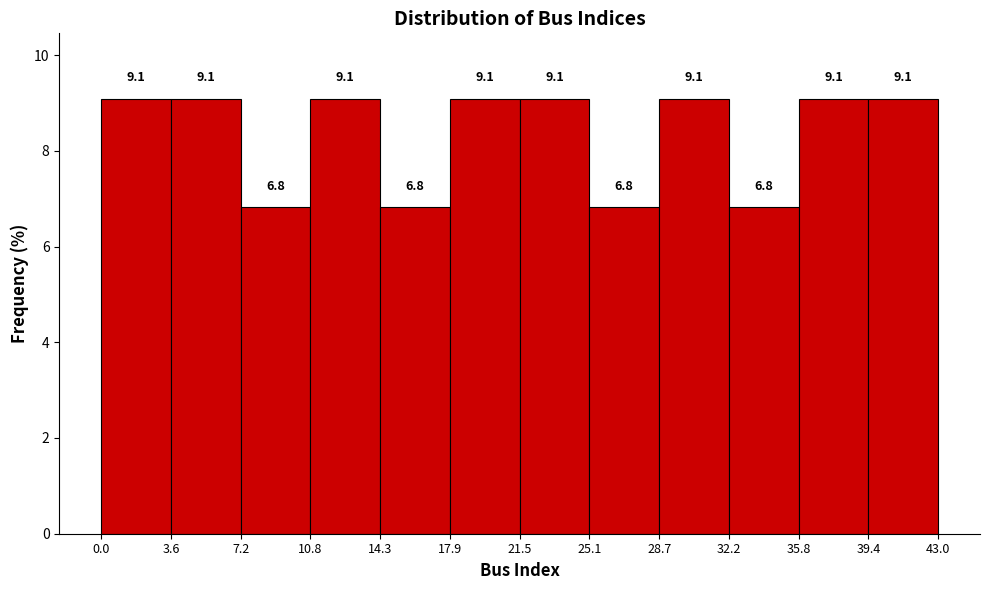

Reading left to right, list every bar in this chart as the range it spans on the x-axis followed by its height.

0.0 to 3.6: 9.1
3.6 to 7.2: 9.1
7.2 to 10.8: 6.8
10.8 to 14.3: 9.1
14.3 to 17.9: 6.8
17.9 to 21.5: 9.1
21.5 to 25.1: 9.1
25.1 to 28.7: 6.8
28.7 to 32.2: 9.1
32.2 to 35.8: 6.8
35.8 to 39.4: 9.1
39.4 to 43.0: 9.1